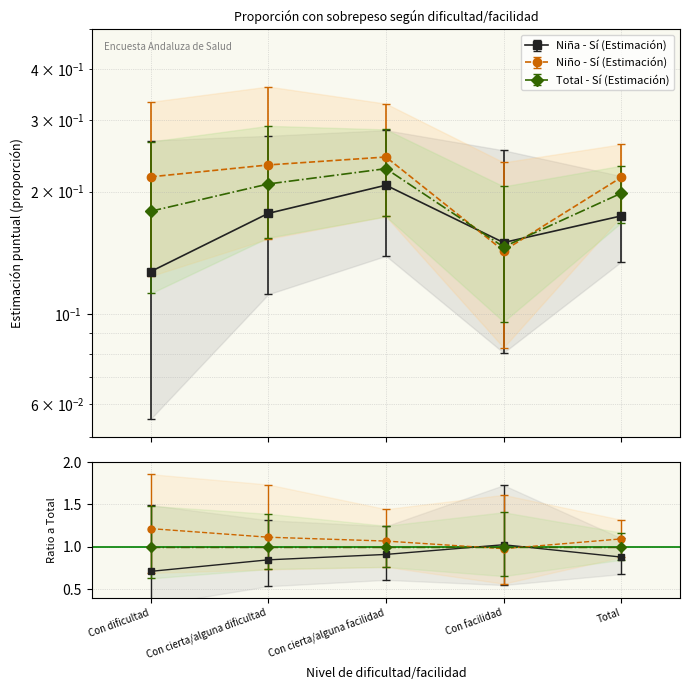

Reading left to right, extract all data points from this chart.

Niña - Sí (Estimación): 0.1	0.2	0.2	0.1	0.2
Niño - Sí (Estimación): 0.2	0.2	0.2	0.1	0.2
Total - Sí (Estimación): 0.2	0.2	0.2	0.1	0.2